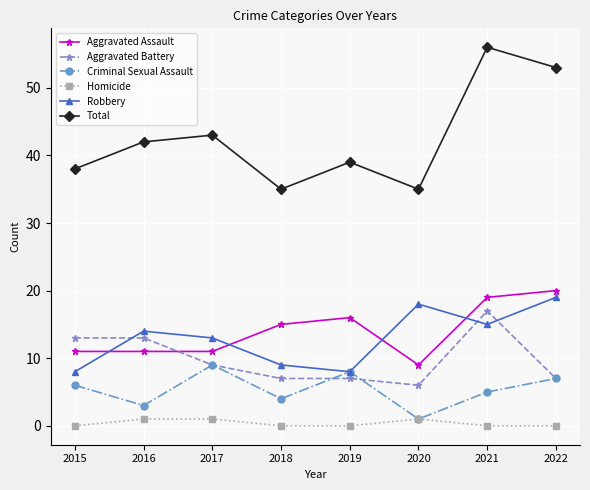

What is the difference between the Total values at 2015 and 2022?

15